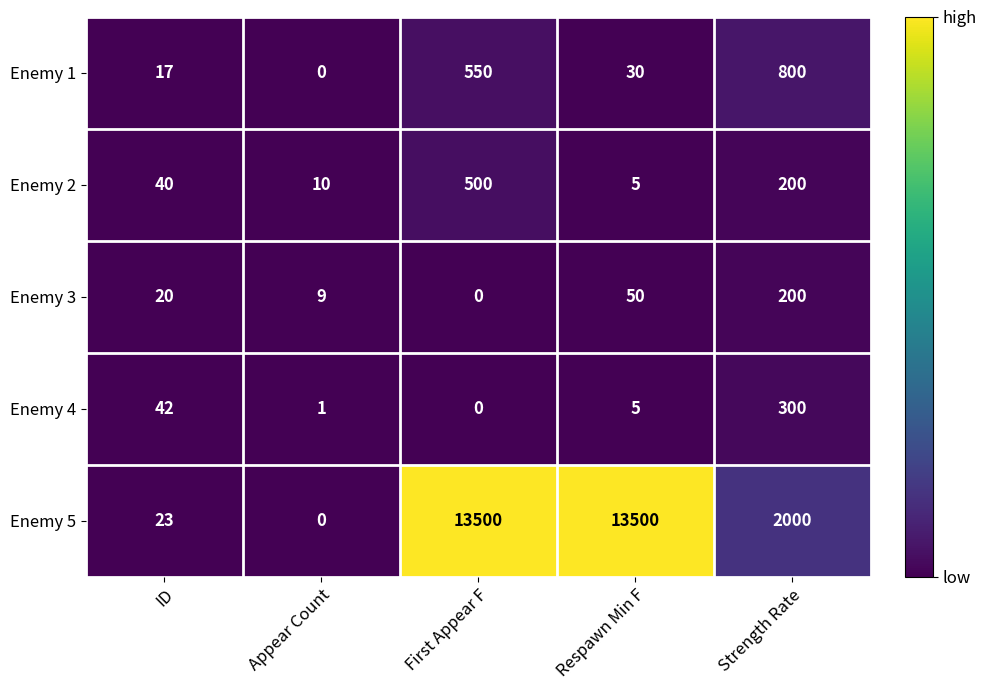

What is the sum of the Enemy 2 values at Strength Rate and ID?

240